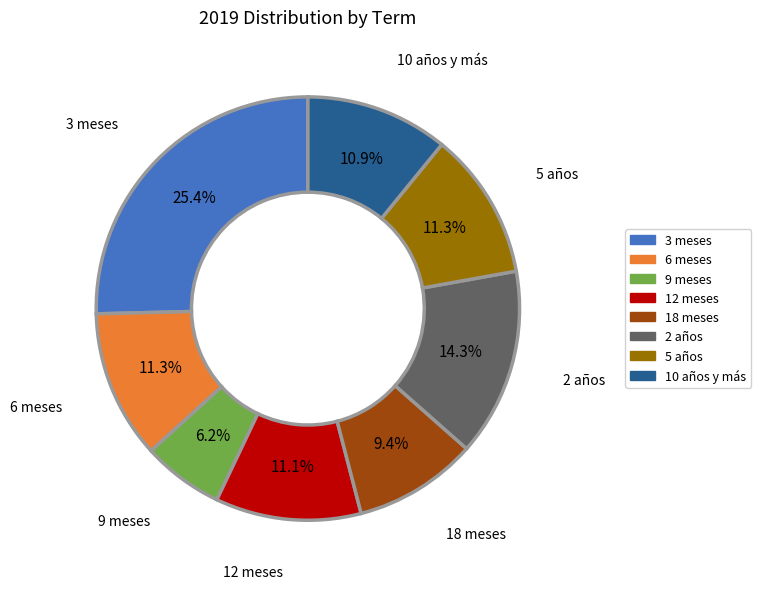

True or false: 10 años y más accounts for 11% of the total.

True